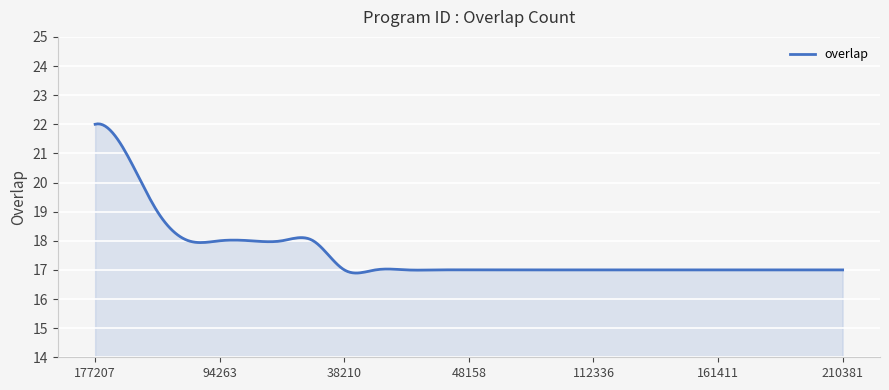

What is the greatest value displayed?

22.0